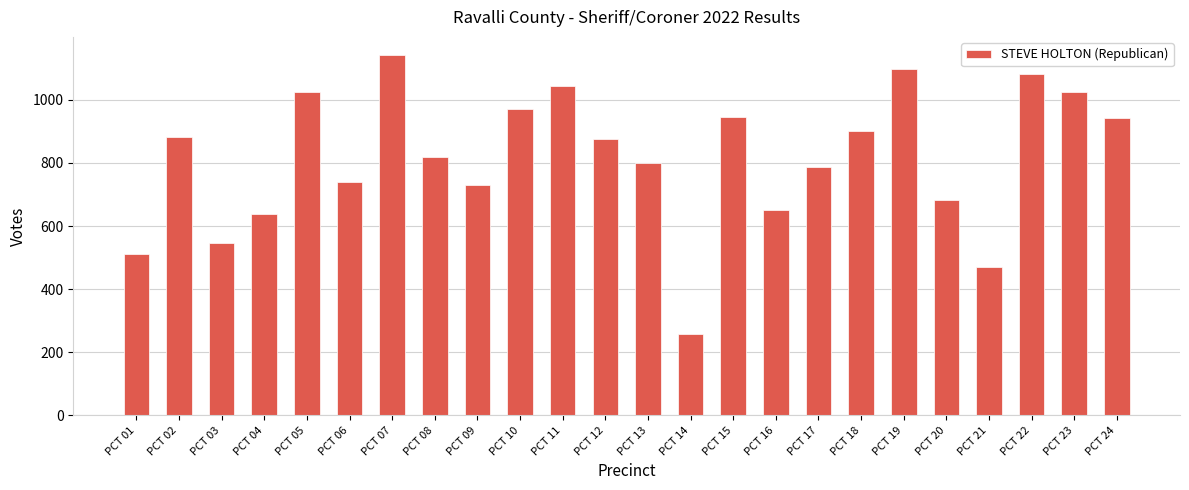

What is the smallest value displayed?

259